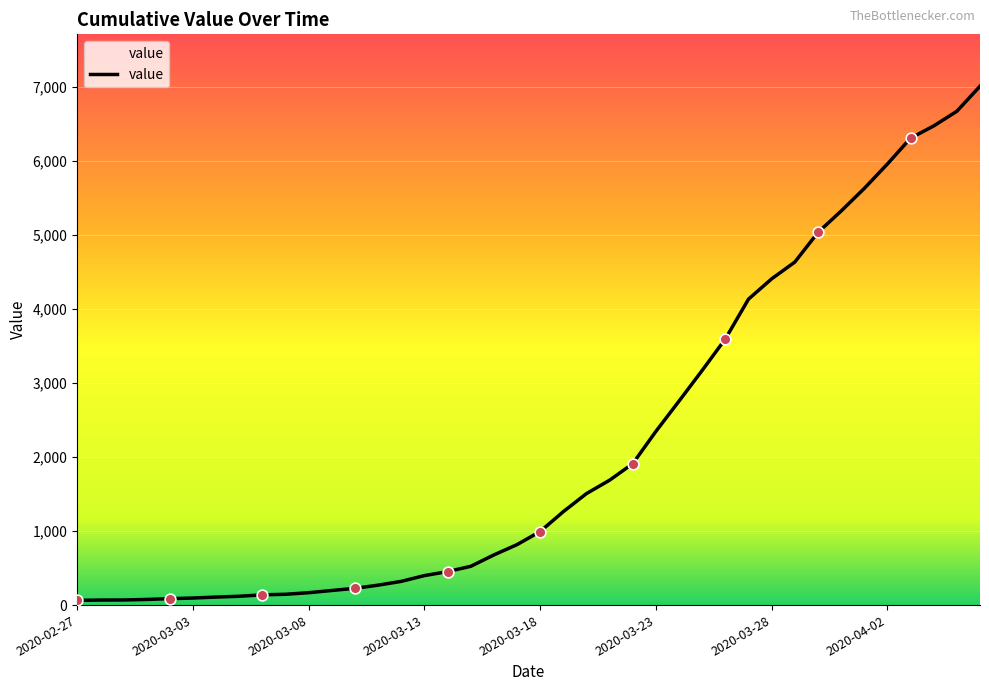

What is the difference between the maximum and minimum values?

6940